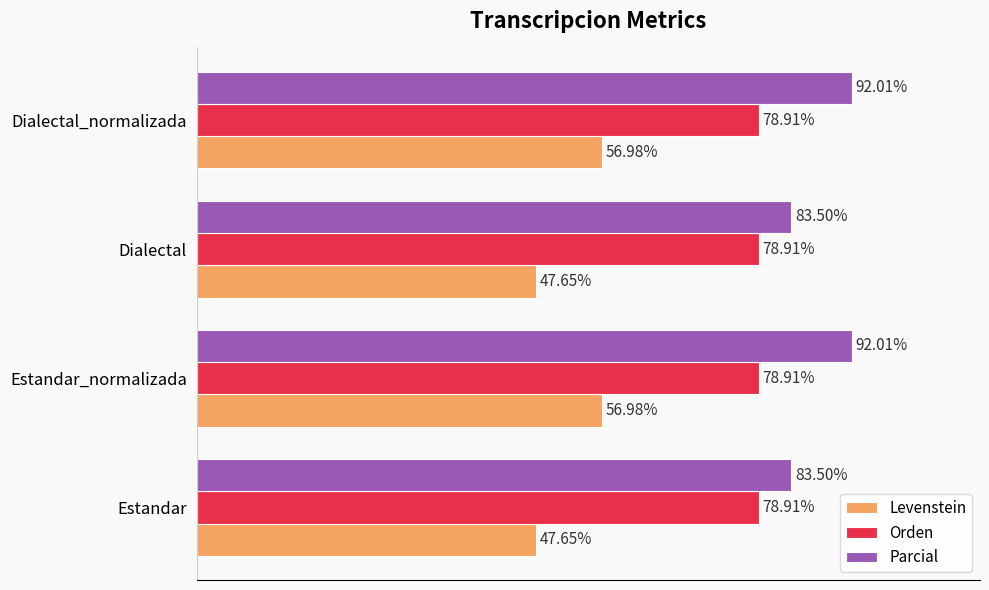

Rank the series by their maximum value, from highest to lowest.

Parcial, Orden, Levenstein